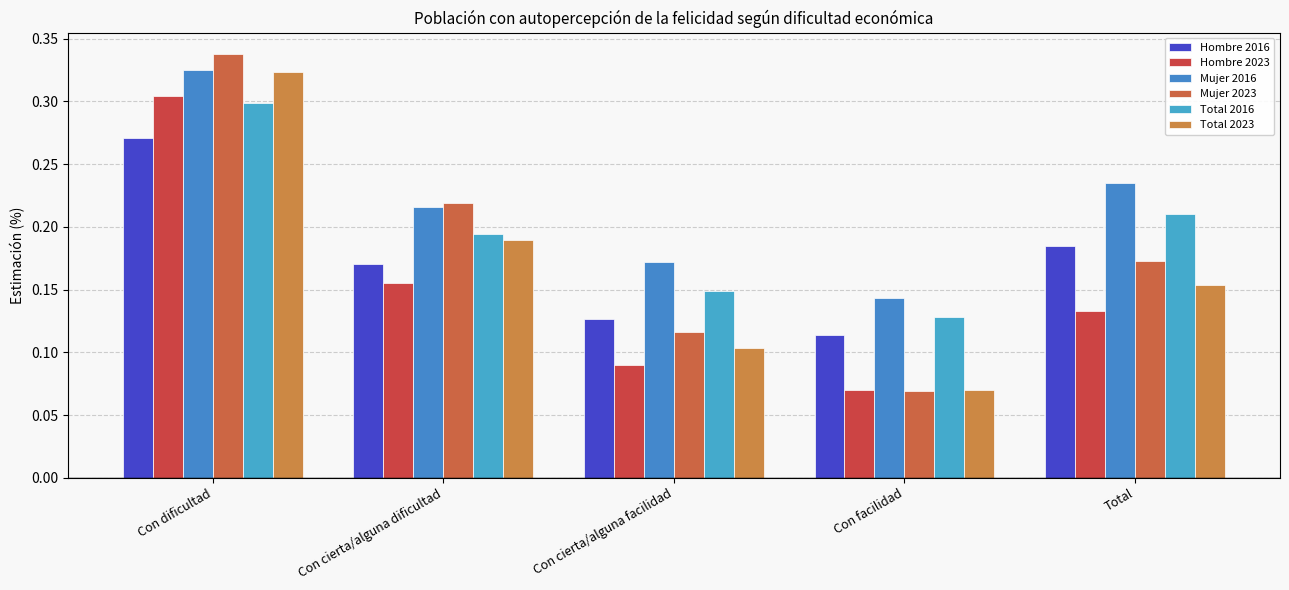

How many distinct data groups are displayed?

6